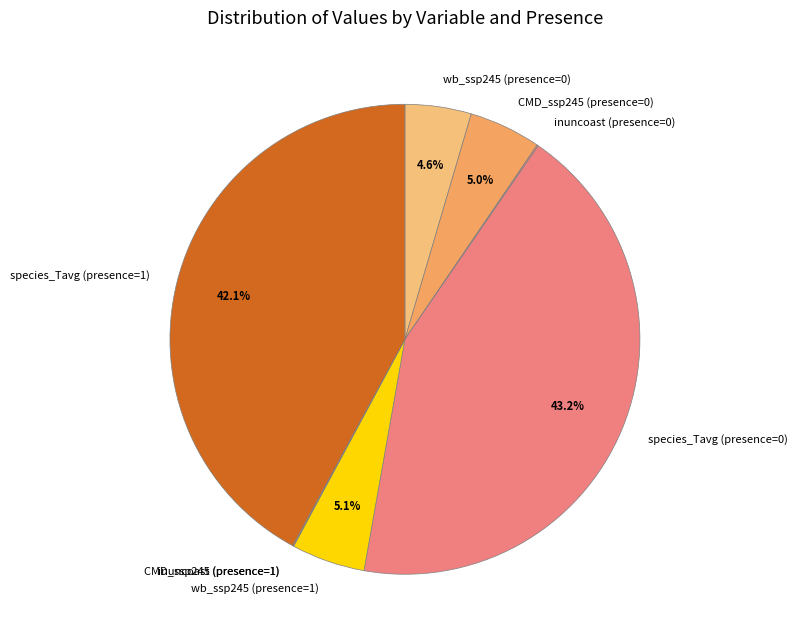

Is there a majority slice in this chart?

No